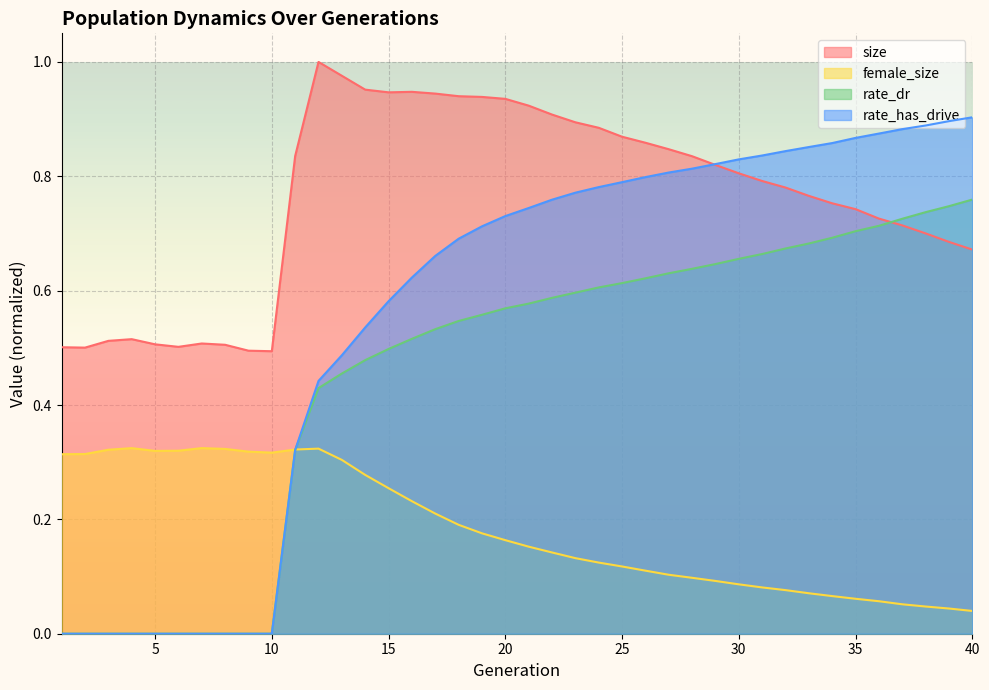

Between 28 and 23, which is larger?

23